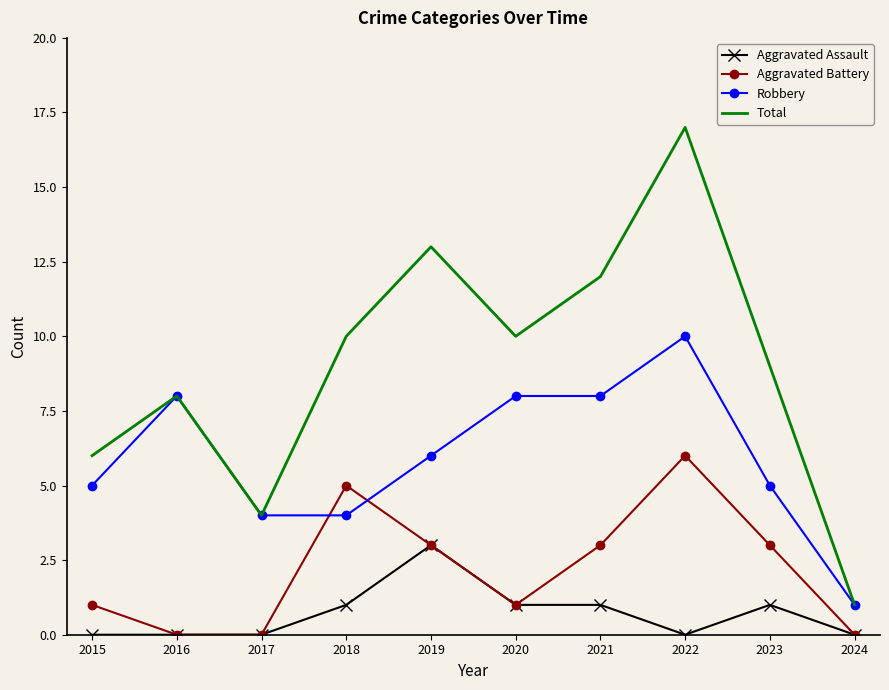

Is the value of Aggravated Assault at 2023 greater than the value of Total at 2015?

No